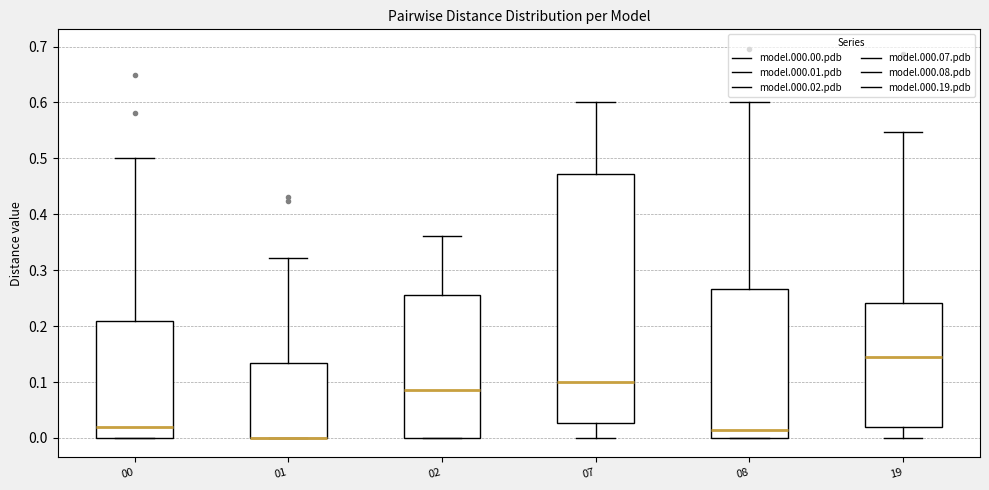

Where is the lower edge of the box at x = 08 on the y-axis? The values are not printed on the chart, so give them approximately, as read against the axis.

0.00